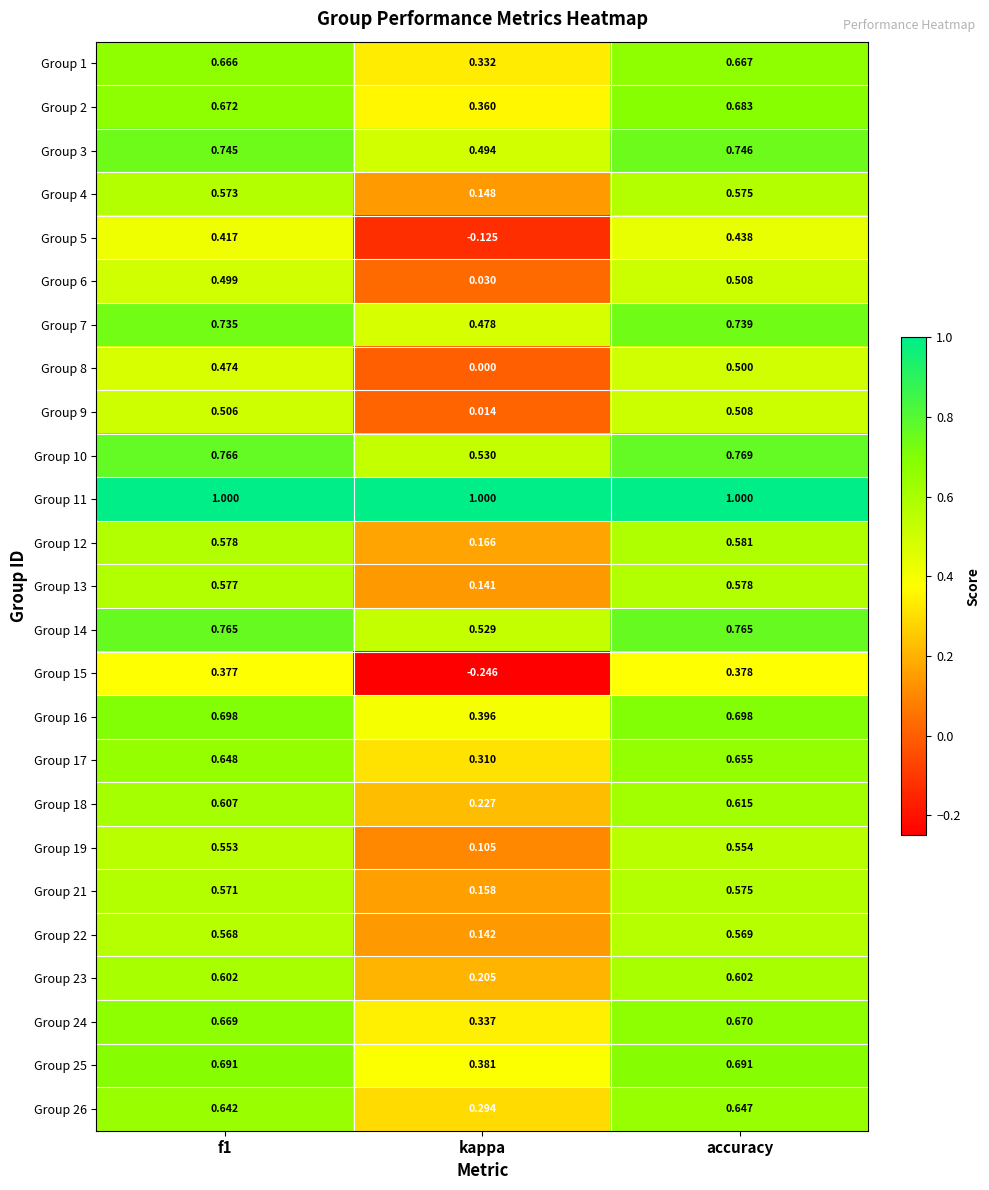

What is the maximum value shown in the chart?

1.0